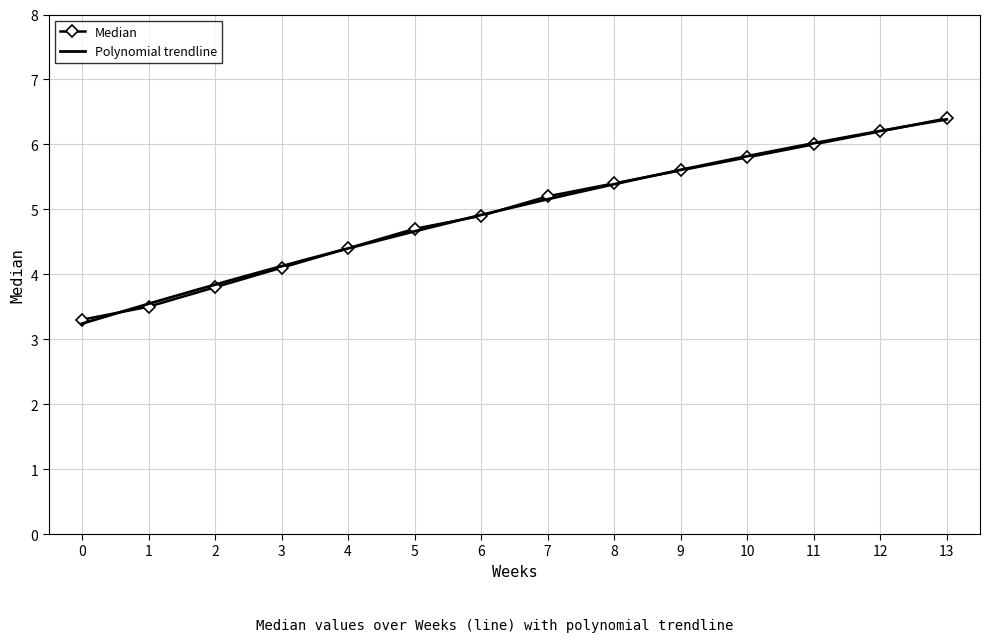

What is the value of the 9th point from the left?

5.4